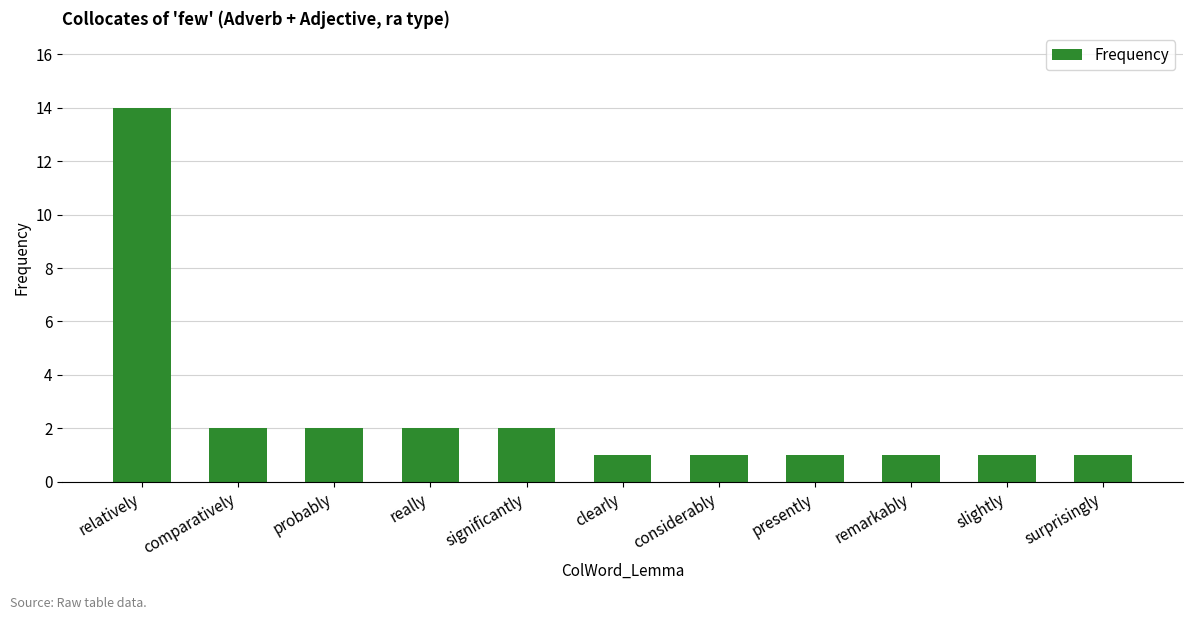

The chart shows a value of 2 at really. True or false?

True